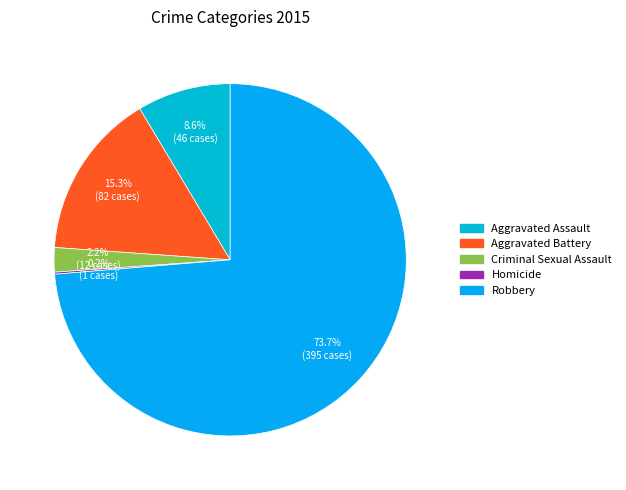

Count the number of slices in the pie.

5